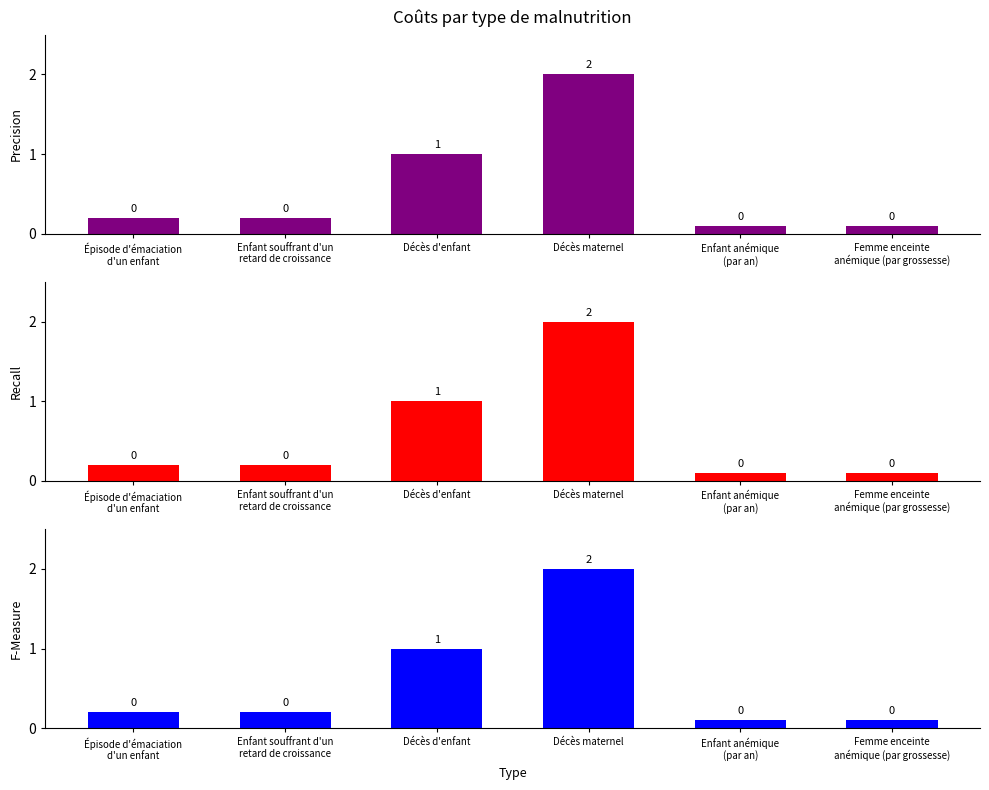

What is the label of the 3rd bar from the right?

Décès maternel